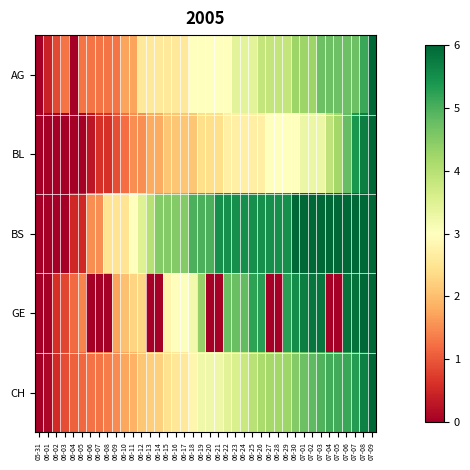

Rank the series at 06-12 from lowest to highest value.

BL, CH, GE, AG, BS